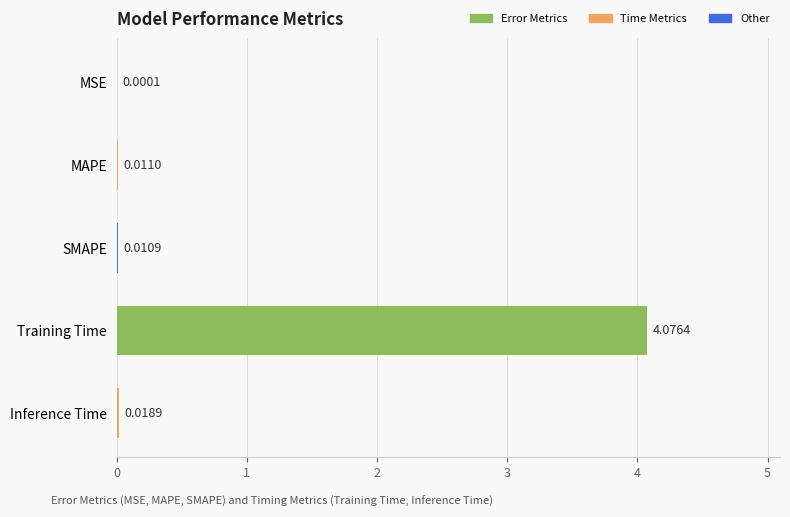

Where is the data nearest to the value 2?

Inference Time